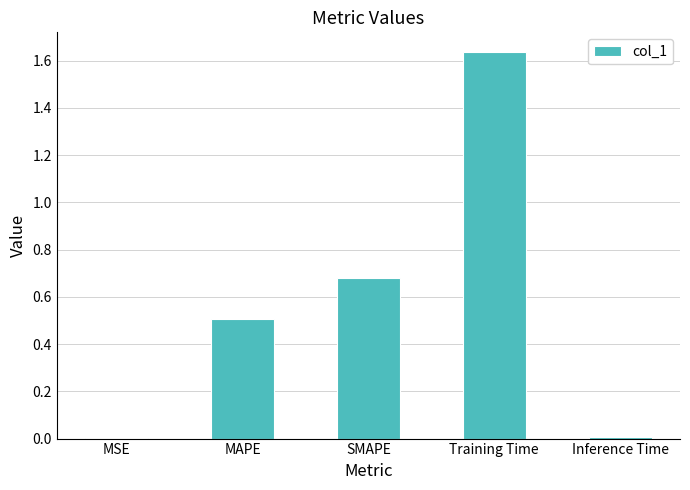

Which category has the highest value across all series?

Training Time